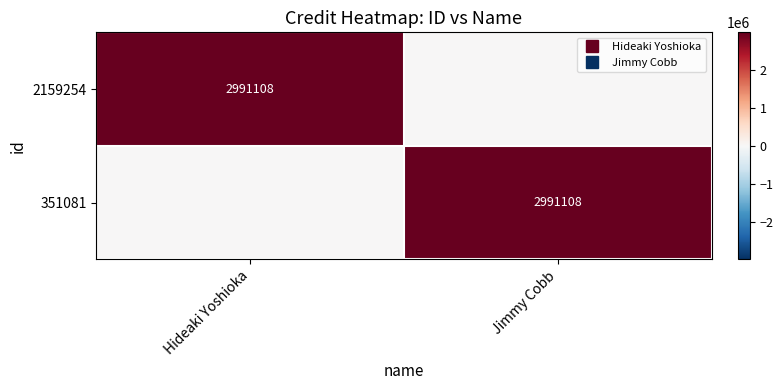

What is the sum of all 2159254 values?

2991108